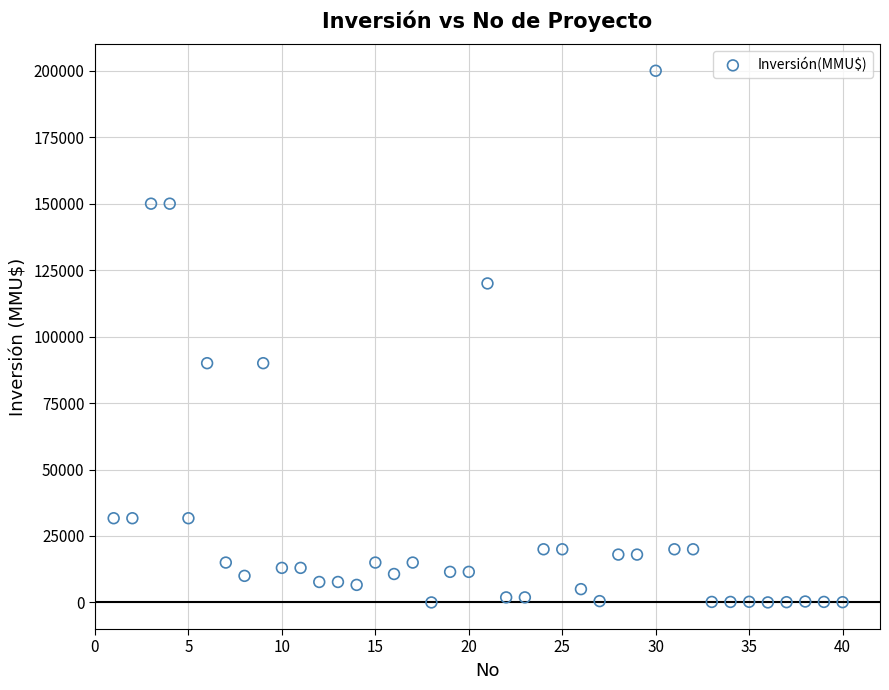

What is the range of Y values (max minus min)?

200000